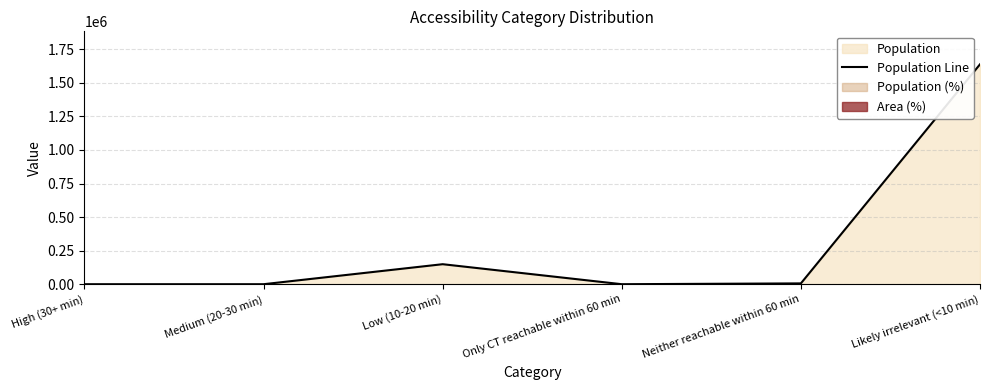

Rank the categories by value from lowest to highest.

High (30+ min), Medium (20-30 min), Only CT reachable within 60 min, Neither reachable within 60 min, Low (10-20 min), Likely irrelevant (<10 min)